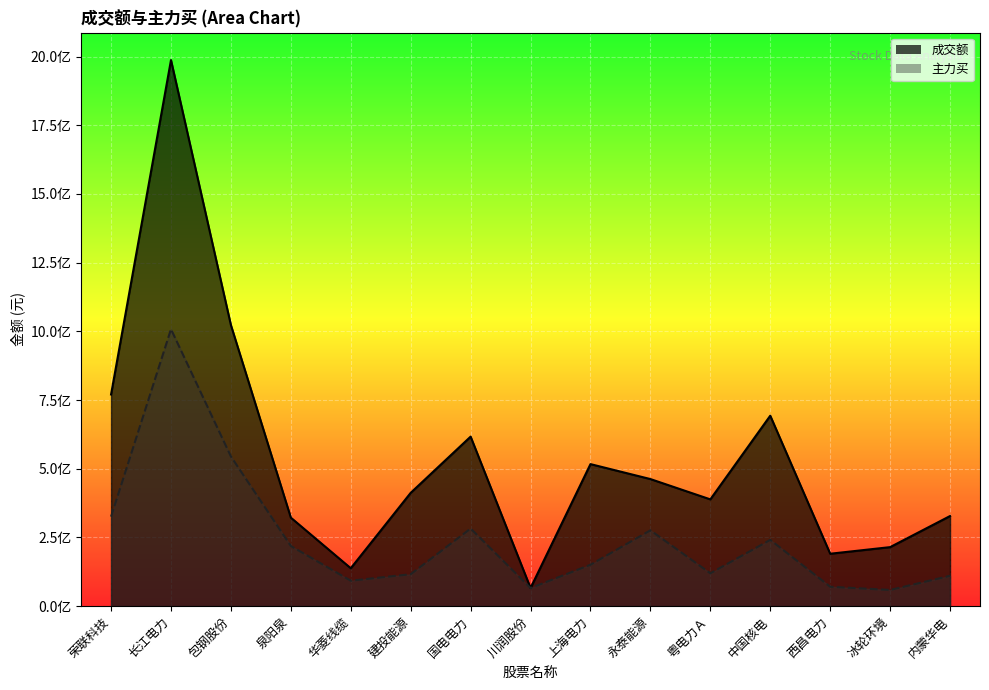

List the series in order of their overall mean, lowest first.

主力买, 成交额